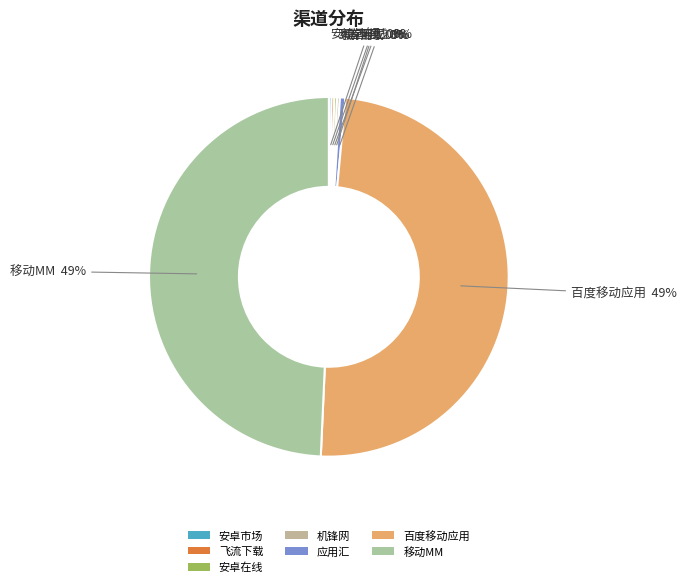

Is there any slice that represents more than half of the pie?

No